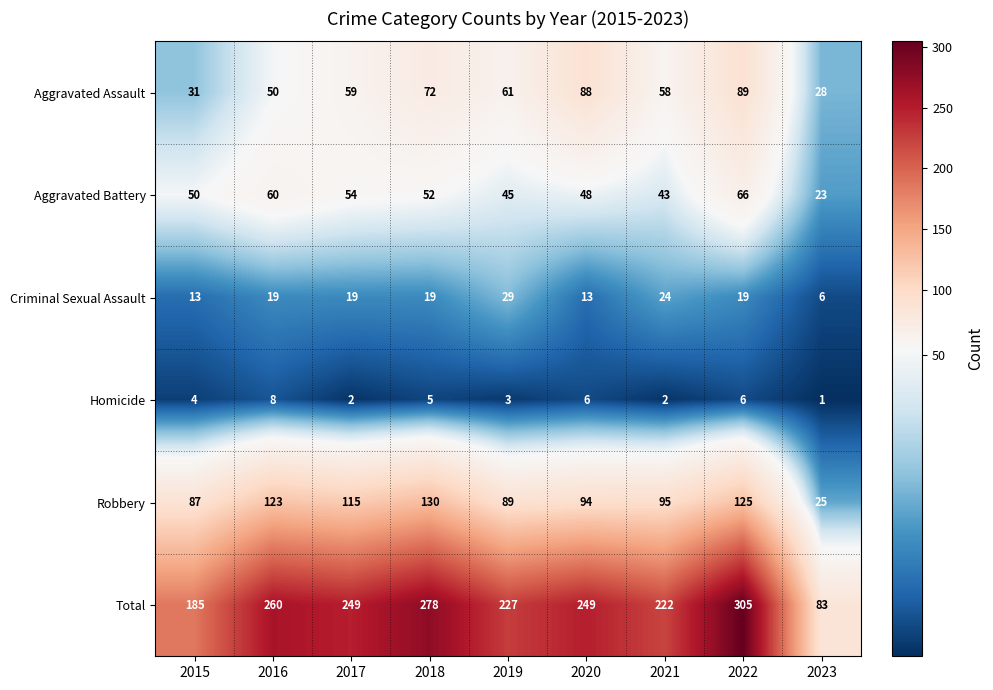

Count the Criminal Sexual Assault values in the range 13 to 19.

6